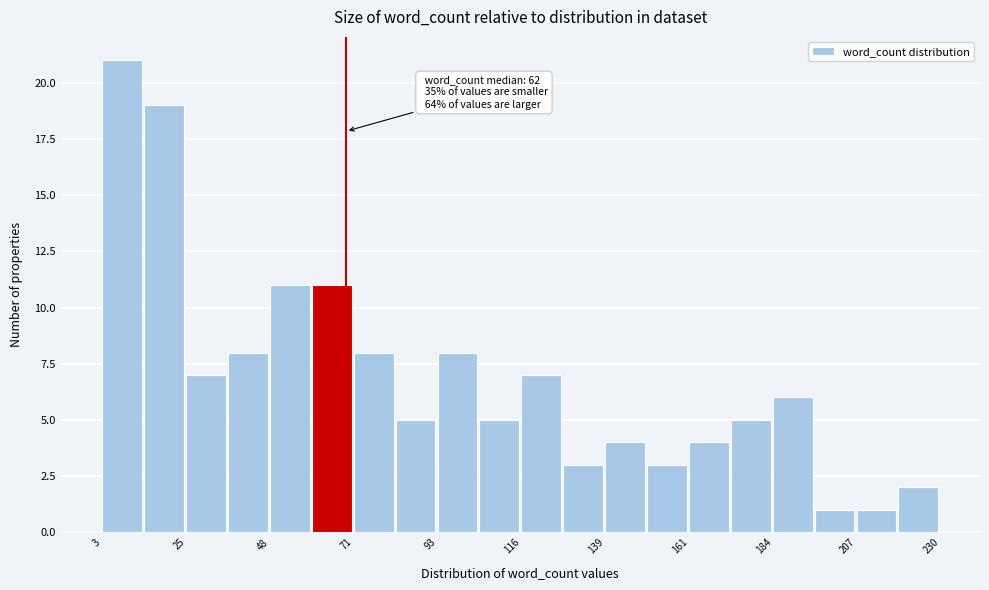

Read against the x-axis, roughly where is the centre of the tallest bar?

10